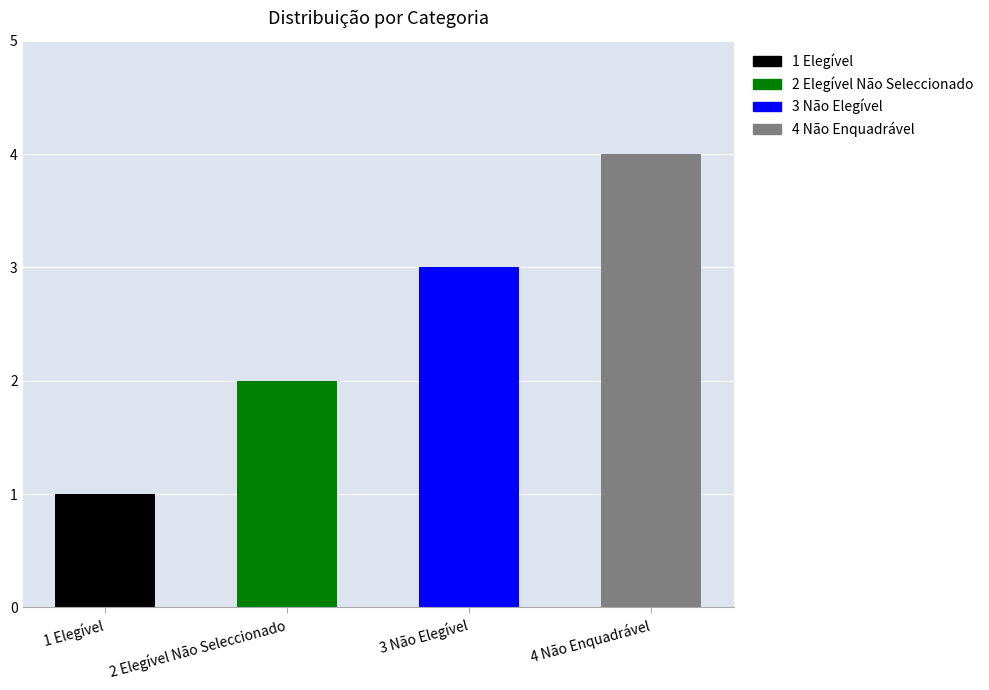

How many values are between 2 and 4?

3